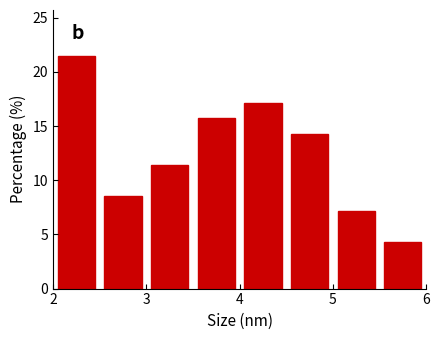

Reading left to right, transcribe this chart: for each bar, give the range it covers on the x-axis and its height. The values are not printed on the chart, so give them approximately, as read against the axis.

2.0 to 2.5: 21.5
2.5 to 3.0: 8.5
3.0 to 3.5: 11.5
3.5 to 4.0: 15.5
4.0 to 4.5: 17.0
4.5 to 5.0: 14.5
5.0 to 5.5: 7.0
5.5 to 6.0: 4.5